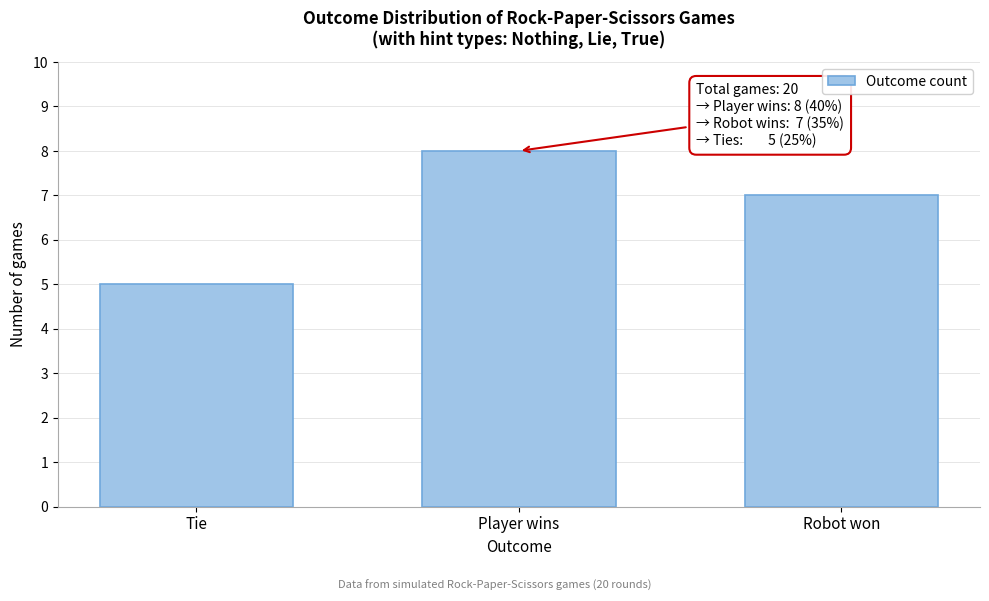

Reading left to right, extract all data points from this chart.

Tie=5	Player wins=8	Robot won=7